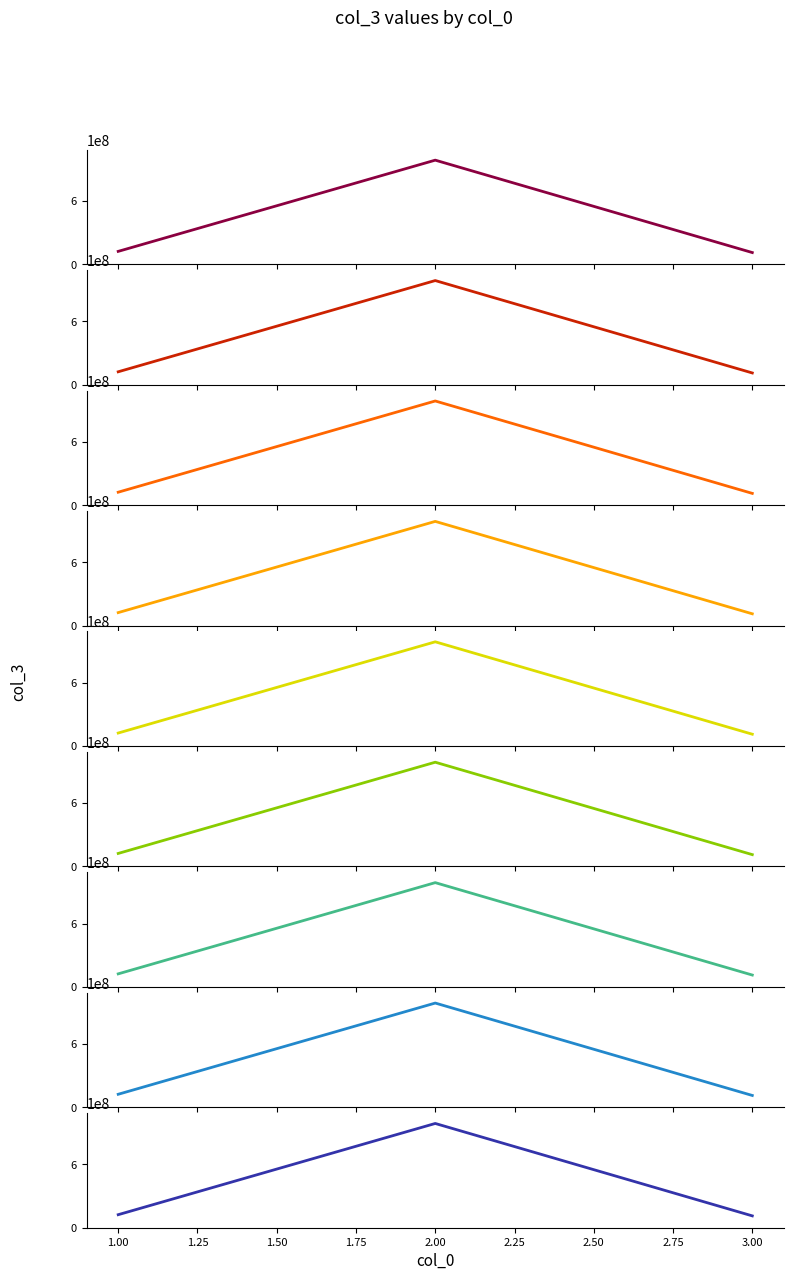

What is the approximate value at 2?

987654321